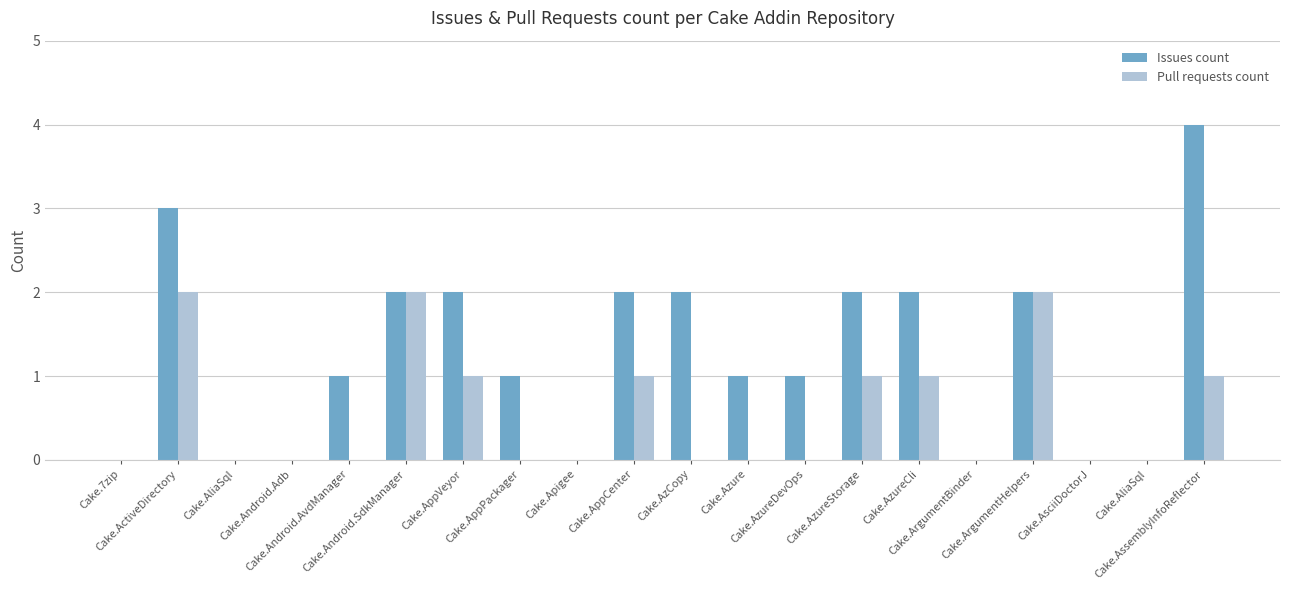

What is the sum of all Pull requests count values?

11